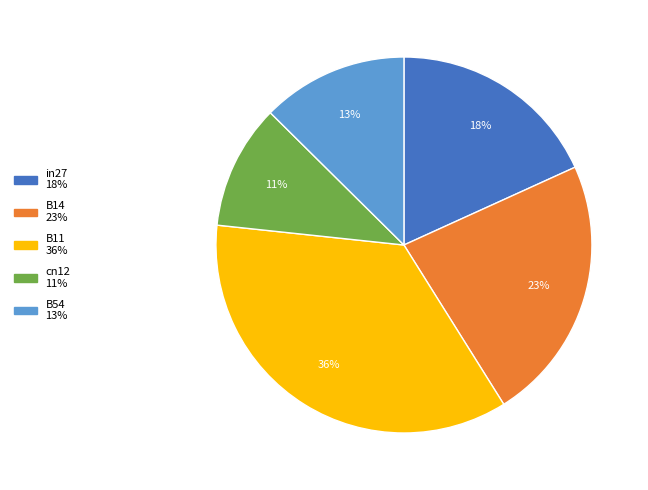

True or false: cn12 accounts for 1% of the total.

False